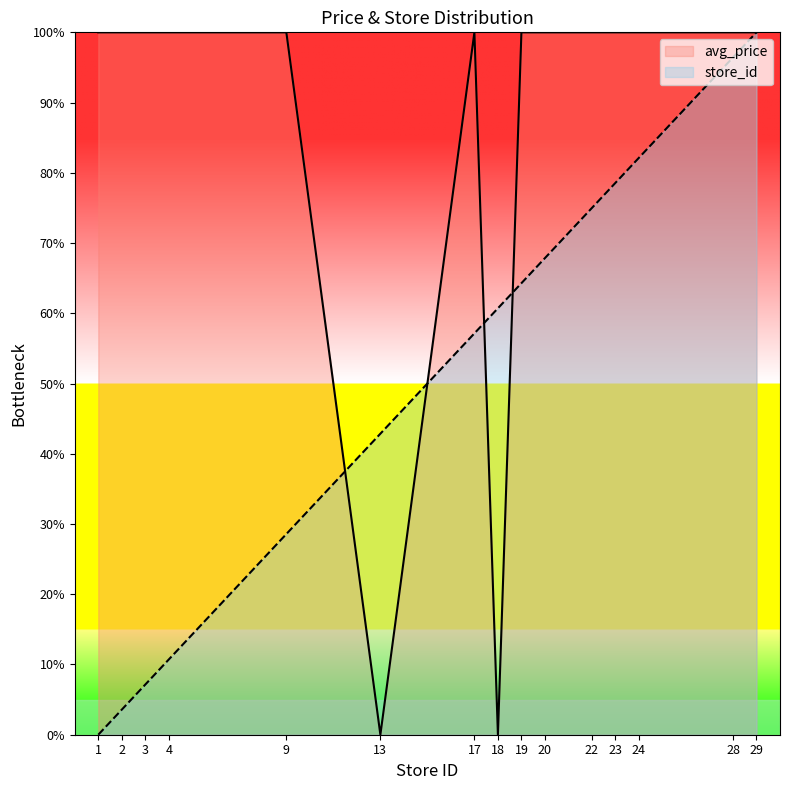

List the labels in order of avg_price value, smallest first.

13, 18, 1, 2, 3, 4, 9, 17, 19, 20, 22, 23, 24, 28, 29